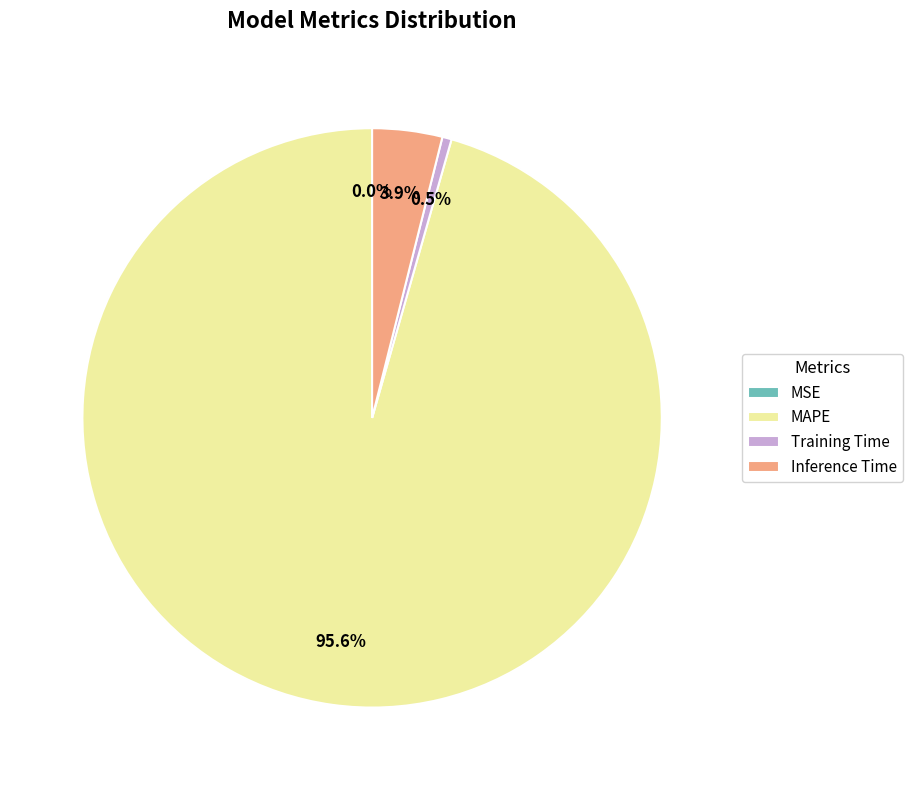

Does MAPE represent more than half of the total?

Yes